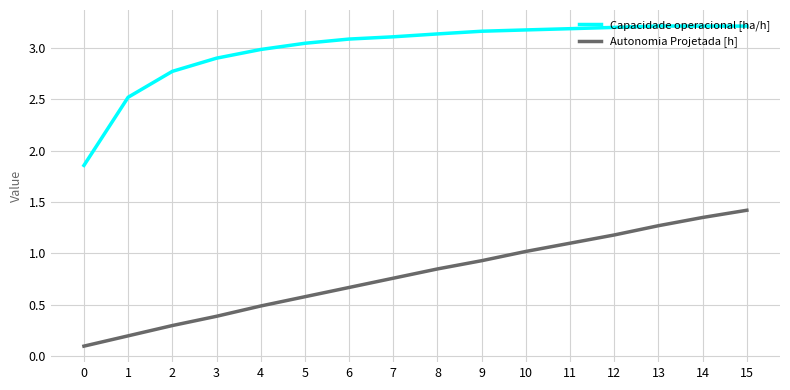

True or false: Autonomia Projetada [h] has more than 1 interior local peaks.

False